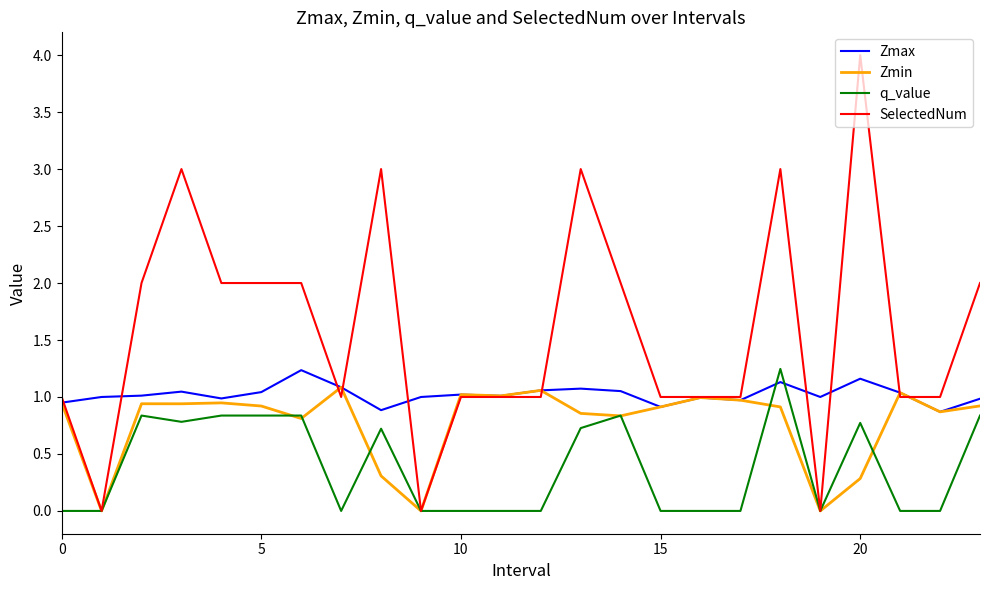

How many intersections are there between q_value and Zmax?

2